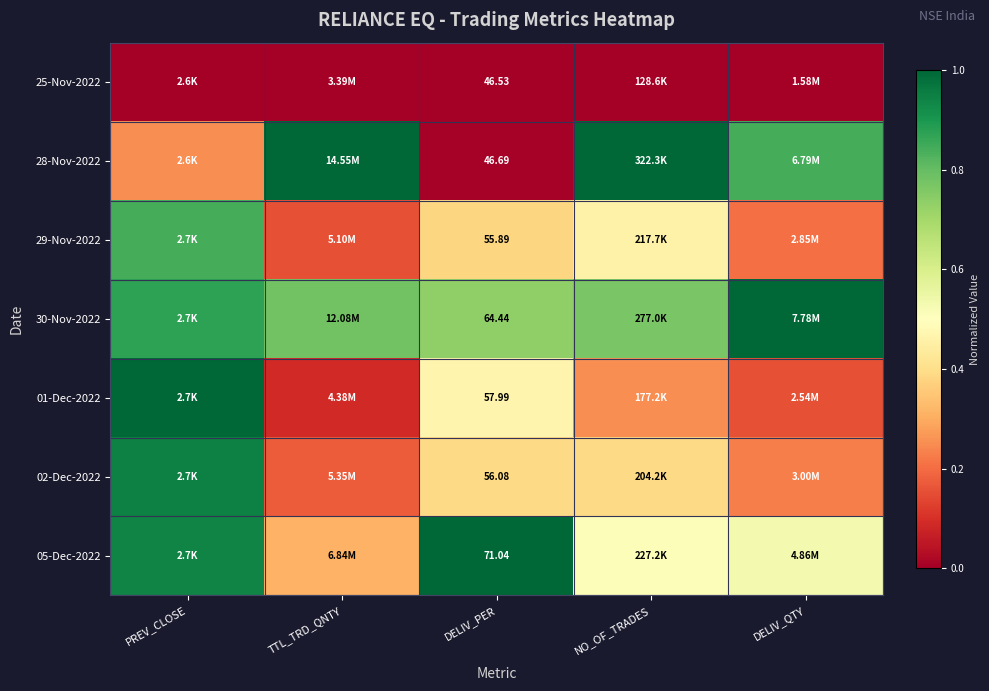

What is the minimum value for 01-Dec-2022?

0.1